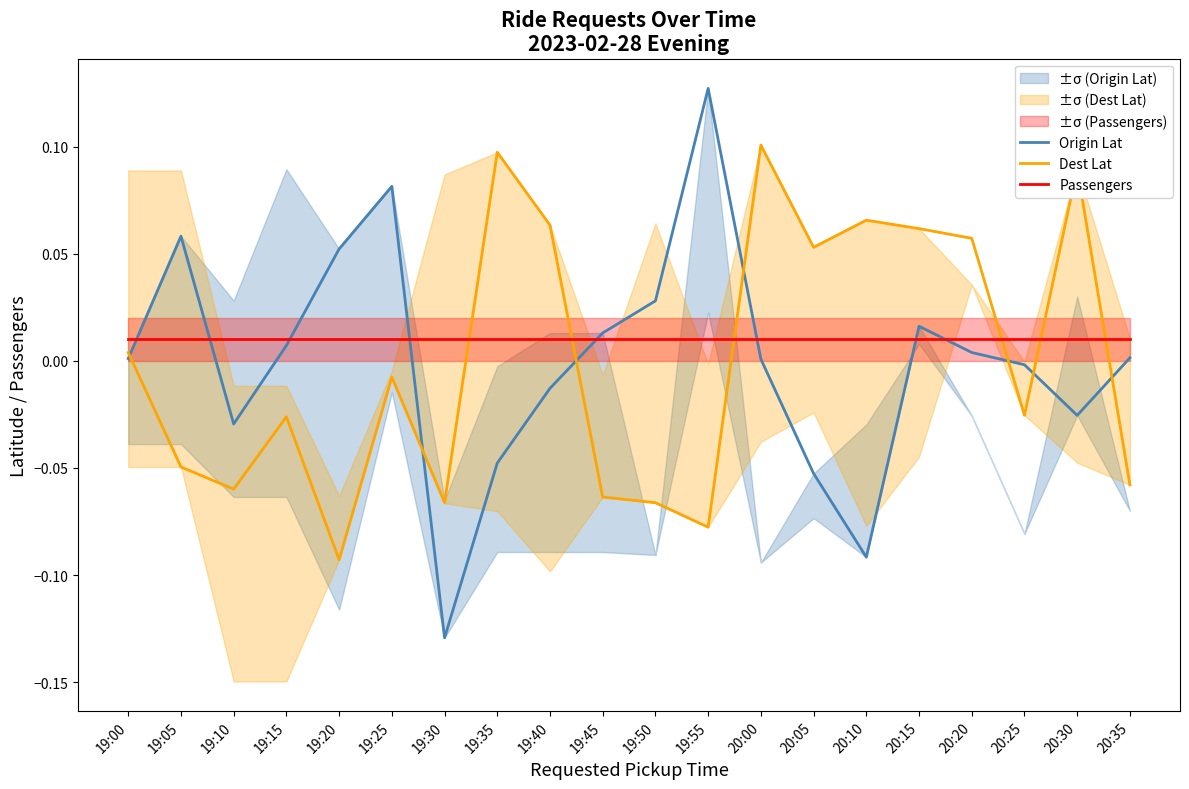

True or false: Dest Lat and Passengers intersect in this chart.

True